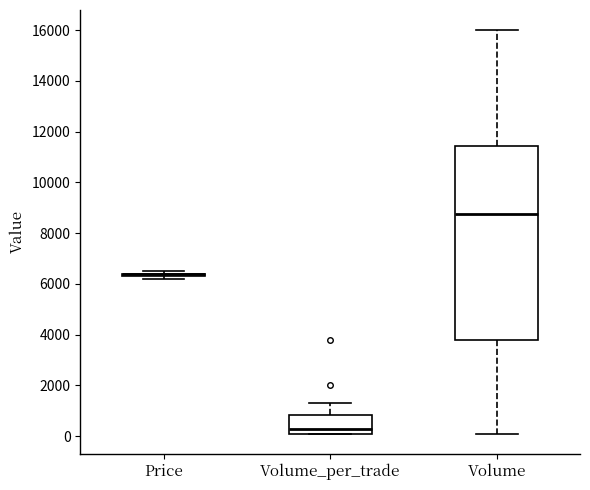

Comparing the boxes themselves (not the whiskers), which one is the tallest?

Volume